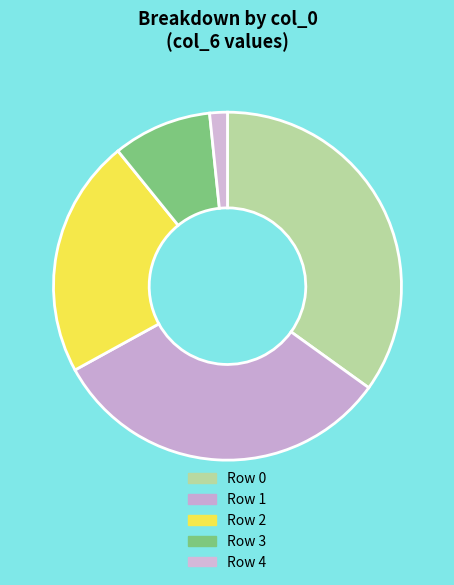

Count the number of slices in the pie.

5